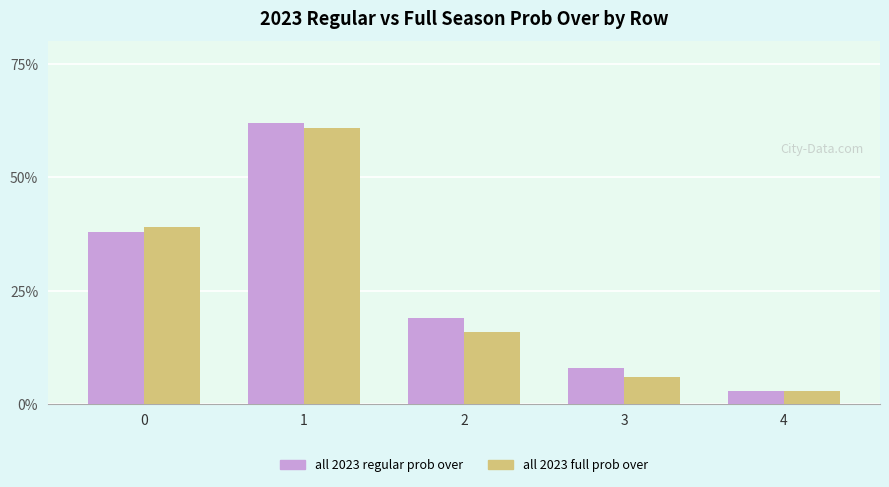

At which category does the chart reach its minimum across all series?

4